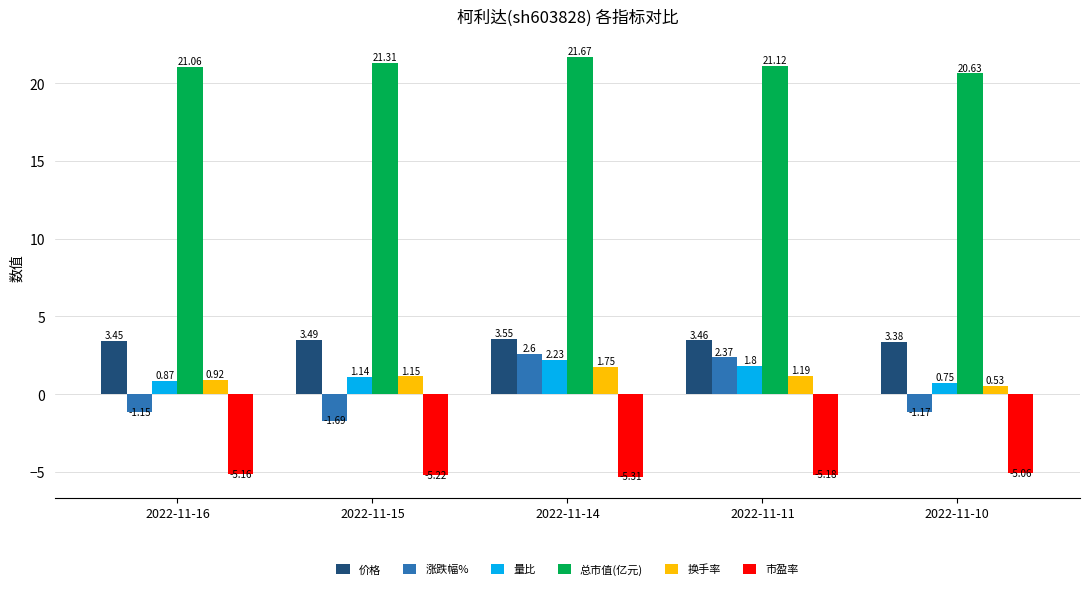

Rank the series by their maximum value, from highest to lowest.

总市值(亿元), 价格, 涨跌幅%, 量比, 换手率, 市盈率